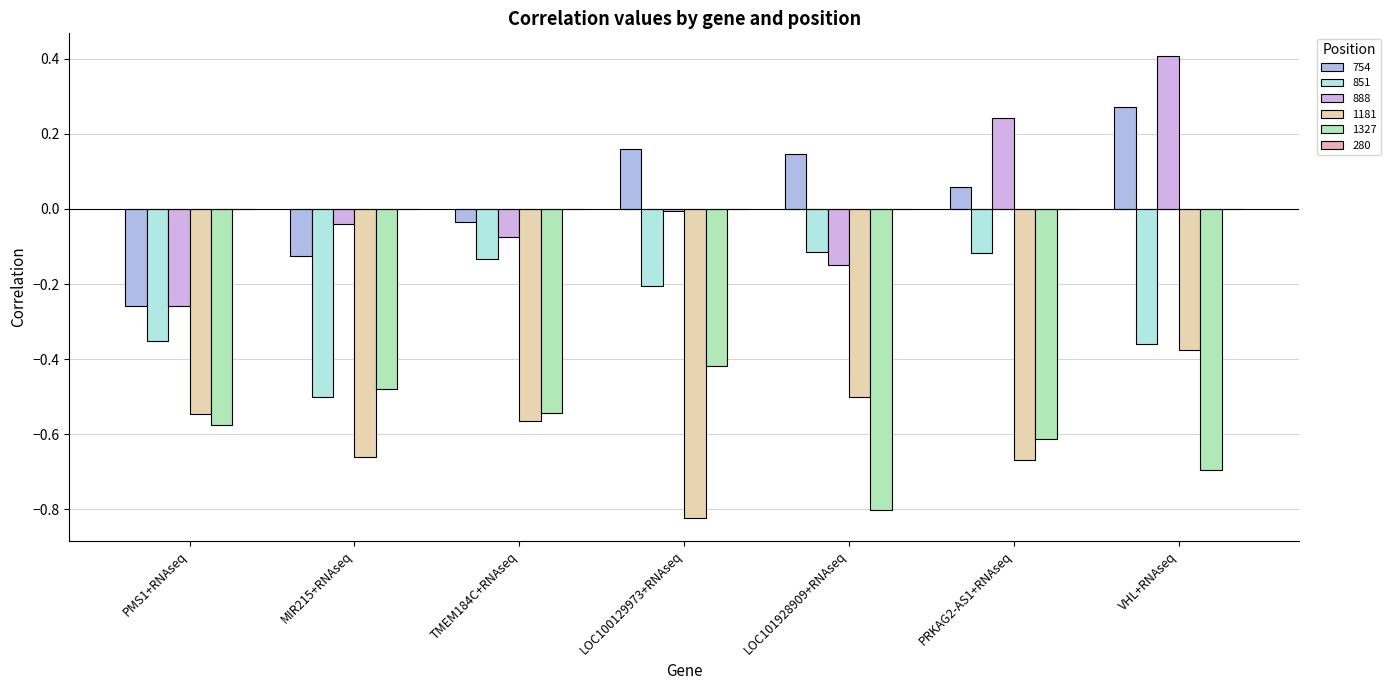

At TMEM184C+RNAseq, list the series in order from largest to smallest.

754, 888, 851, 1327, 1181